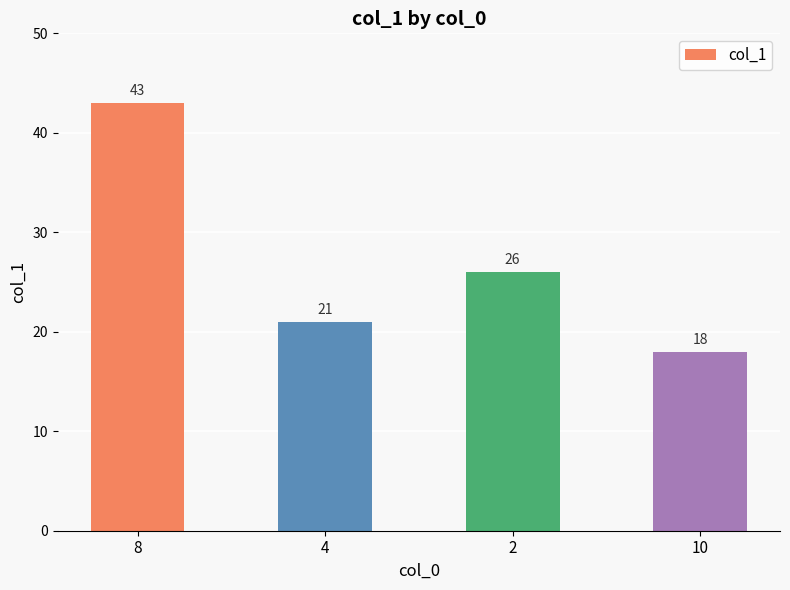

What is the average value?

27